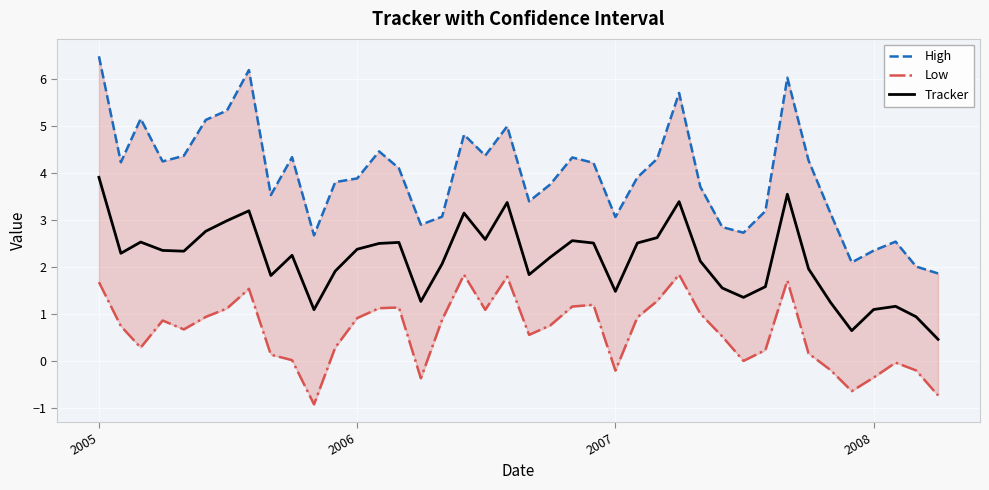

True or false: Tracker and High cross at least once.

False